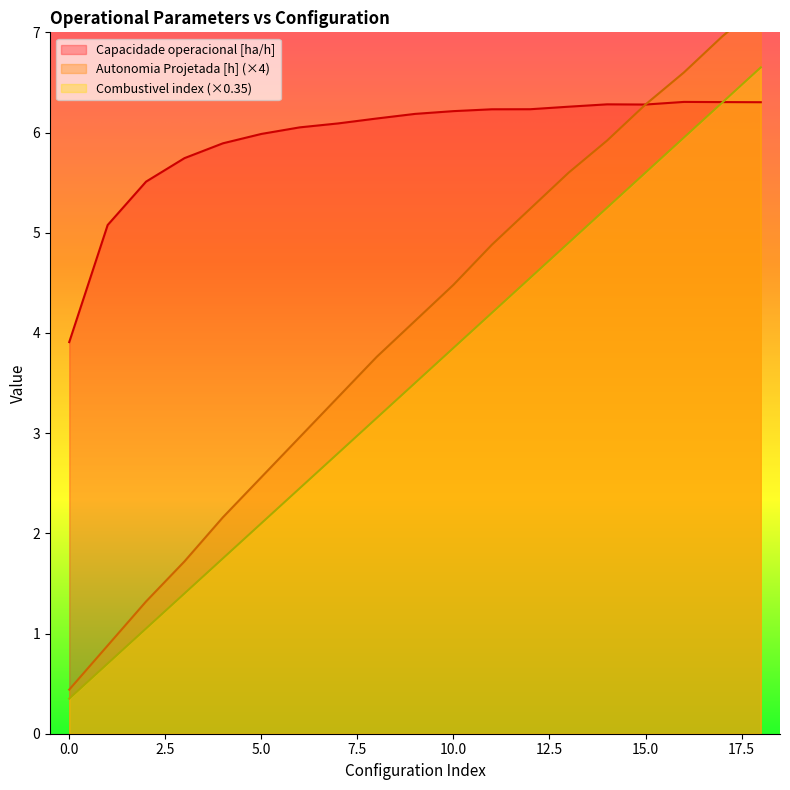

The Combustivel [kg] series shows 2.9 at 18. True or false?

False